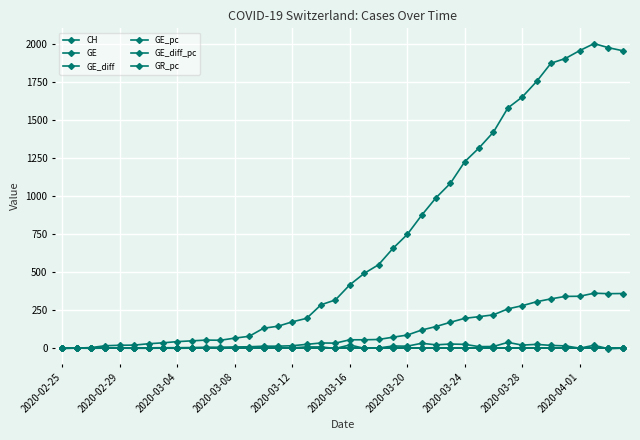

Where is CH nearest to the value 1001?

26